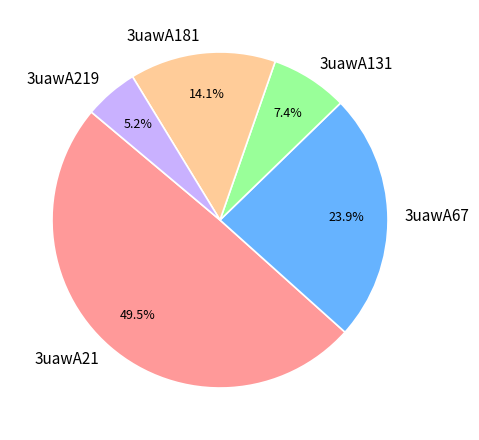

What is the largest slice in the pie chart?

3uawA21